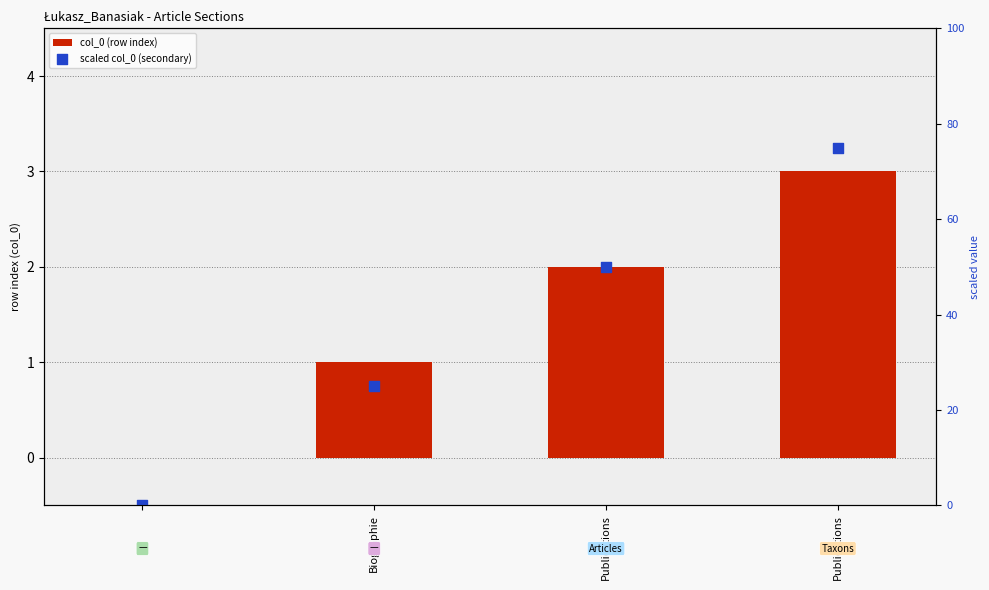

What are all the series names shown in the legend?

col_0 (row index), scaled col_0 (secondary)